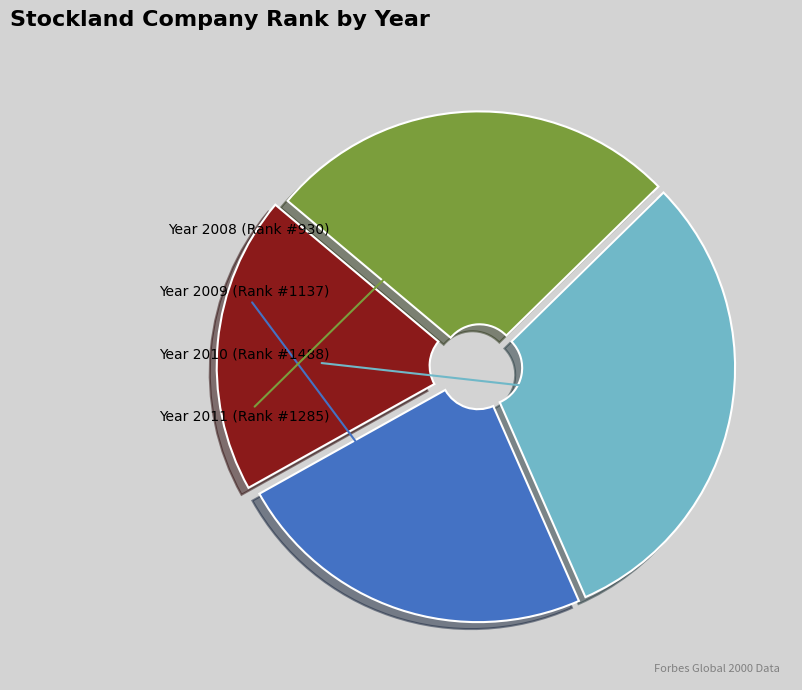

Is there any slice that represents more than half of the pie?

No